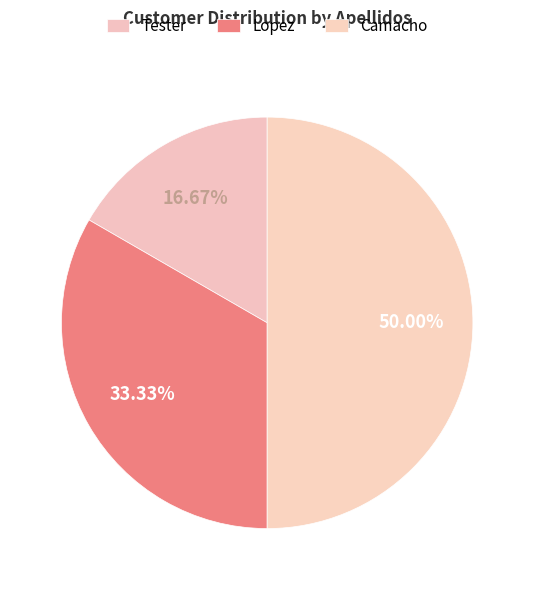

How many segments does this pie chart have?

3